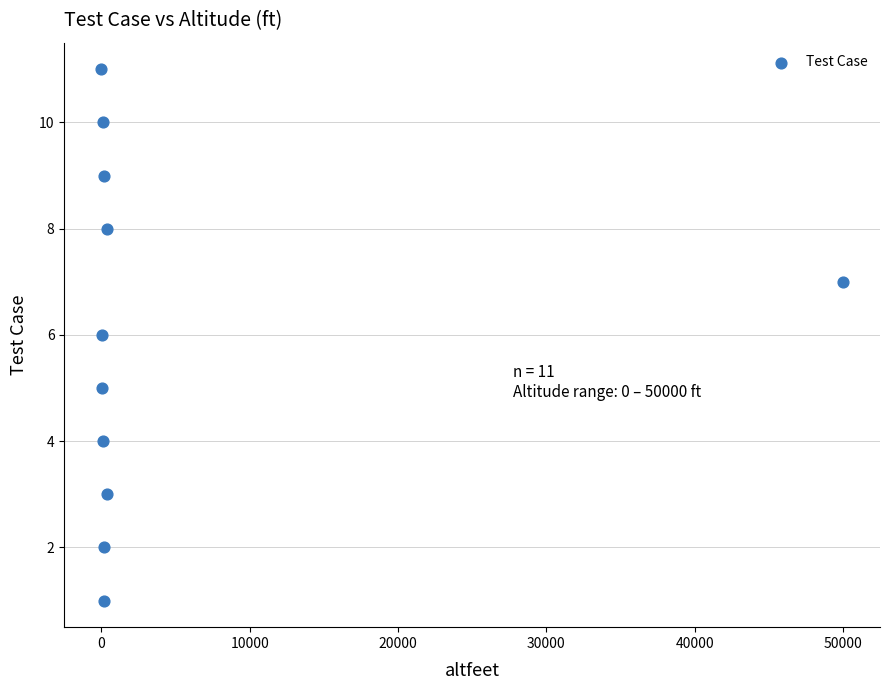

How many data points are displayed?

11